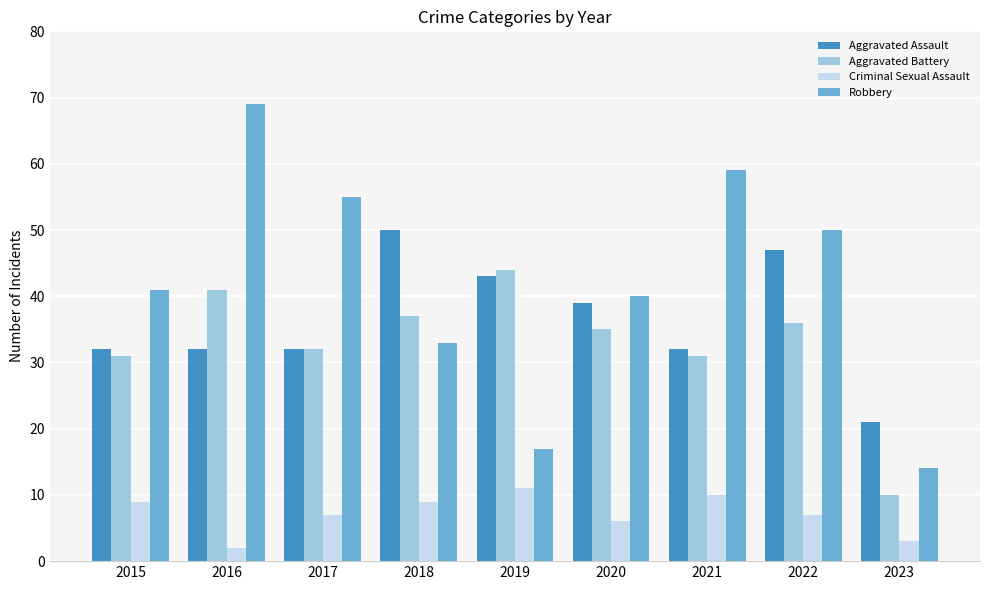

Read the Aggravated Assault value at 2021.

32